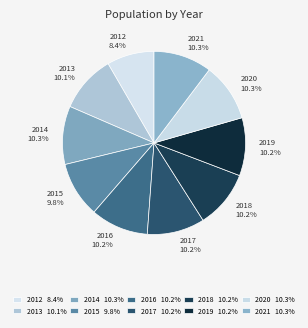

To the nearest percent, what portion does 2014 represent?

10%